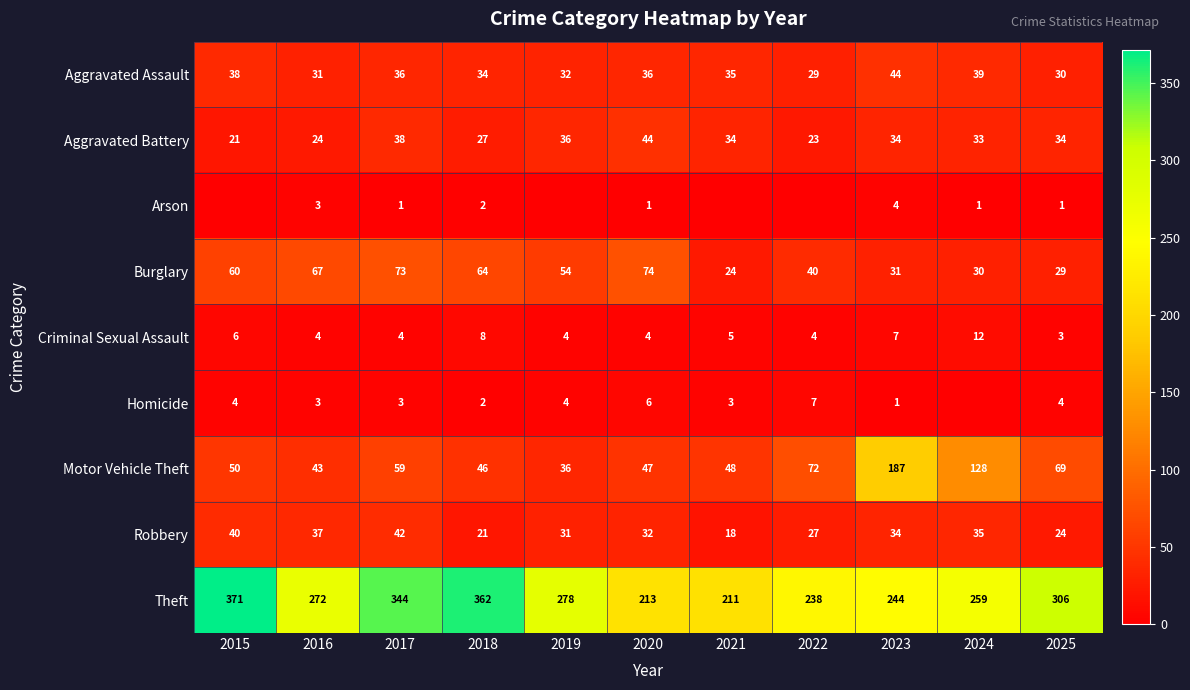

At which label does Aggravated Assault reach its peak?

2023